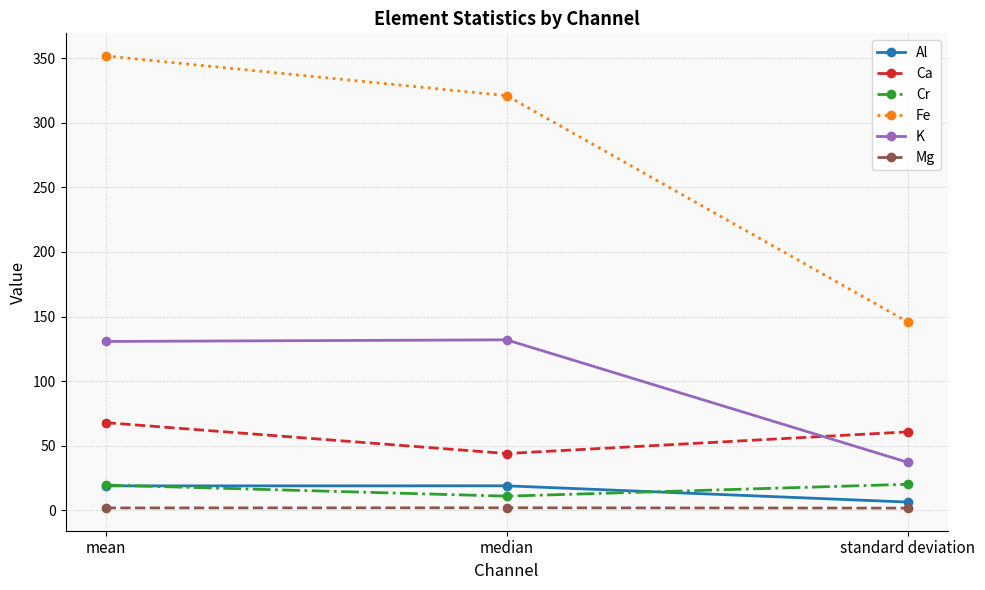

How many categories are shown in the chart?

3